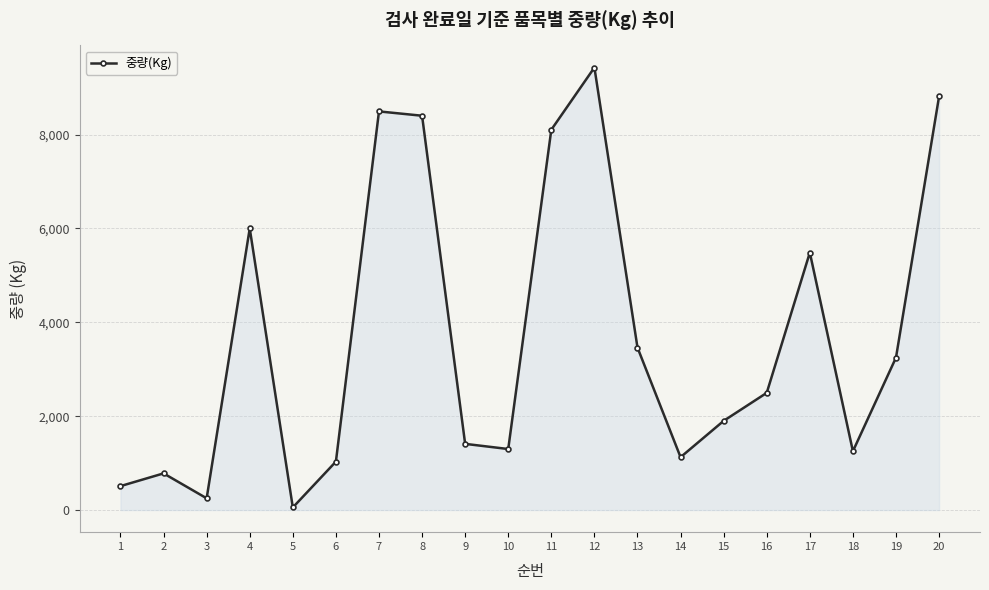

At which category does the data reach its first local peak?

2